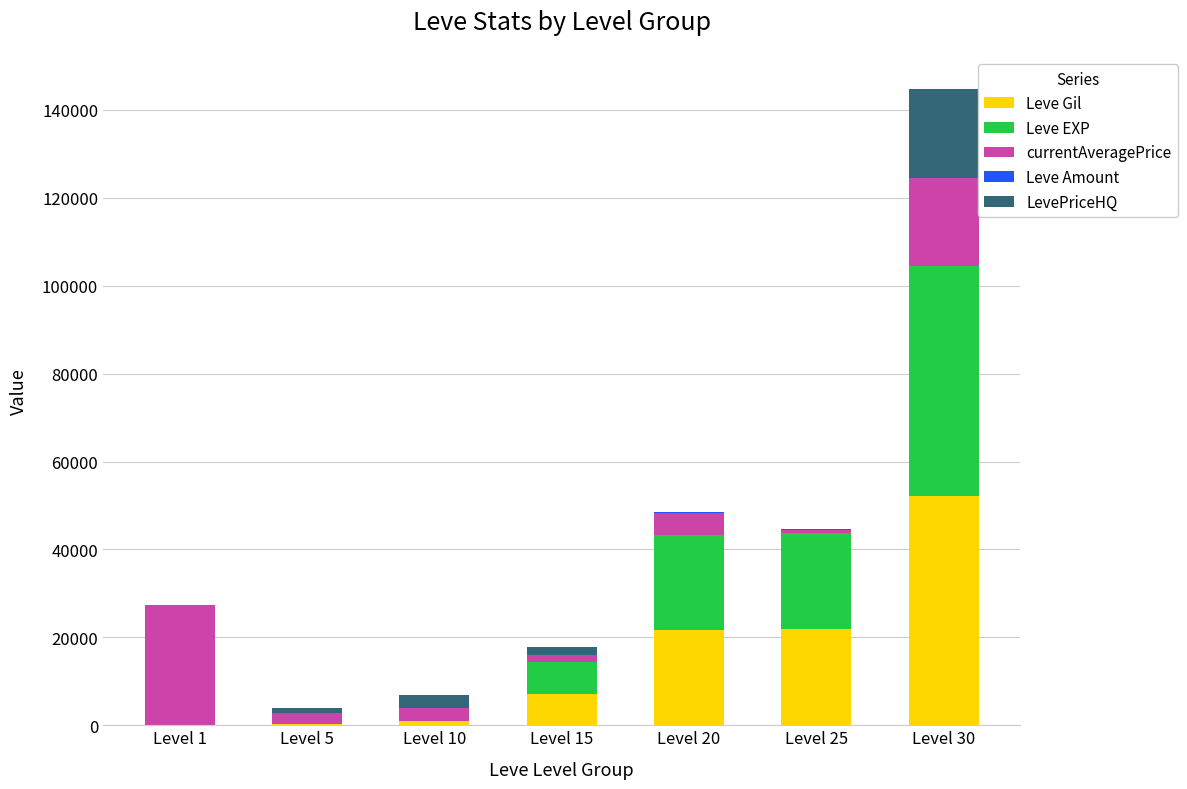

At which label does Leve Gil reach its peak?

Level 30